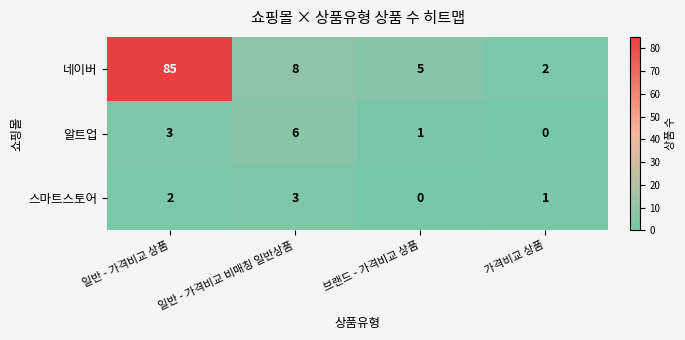

Which series has the largest range (max minus min)?

네이버